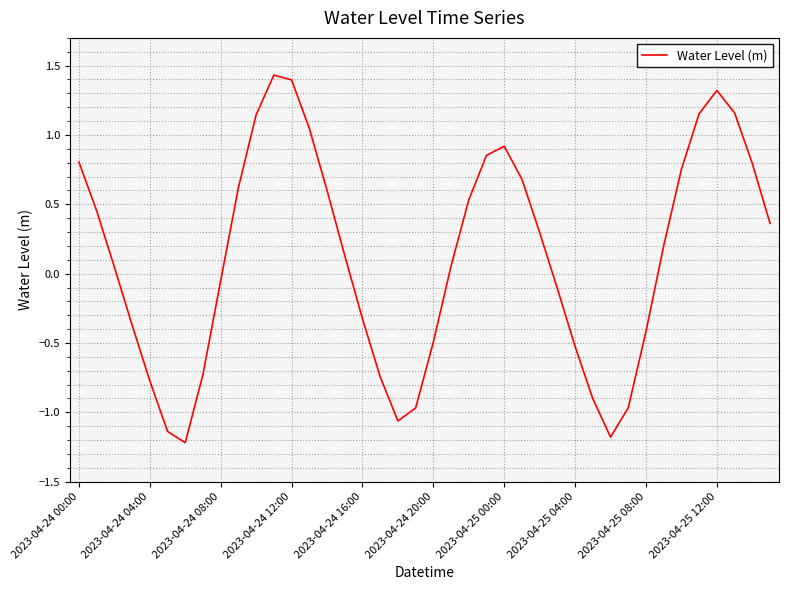

What is the difference between the maximum and minimum values?

2.7